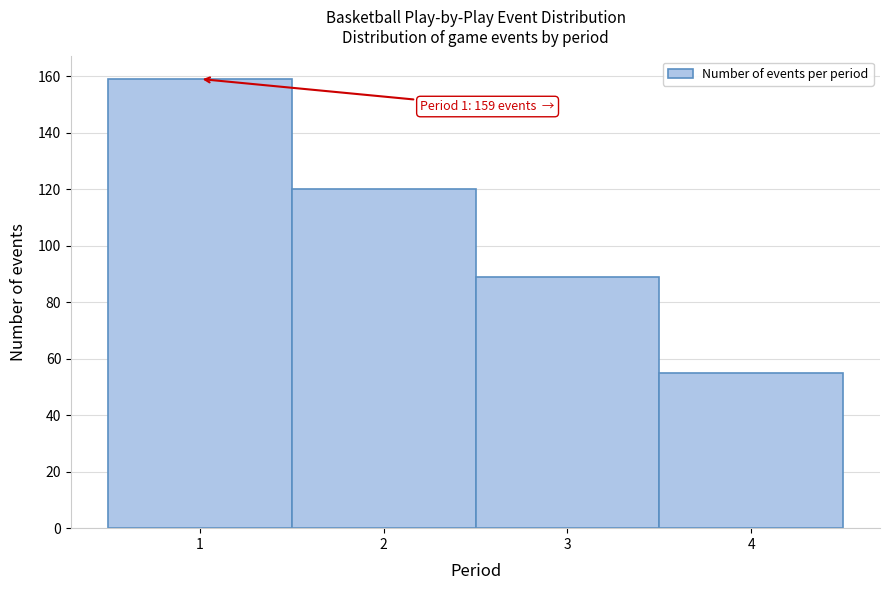

Over which range of the x-axis is the bar tallest?

0.5 to 1.5